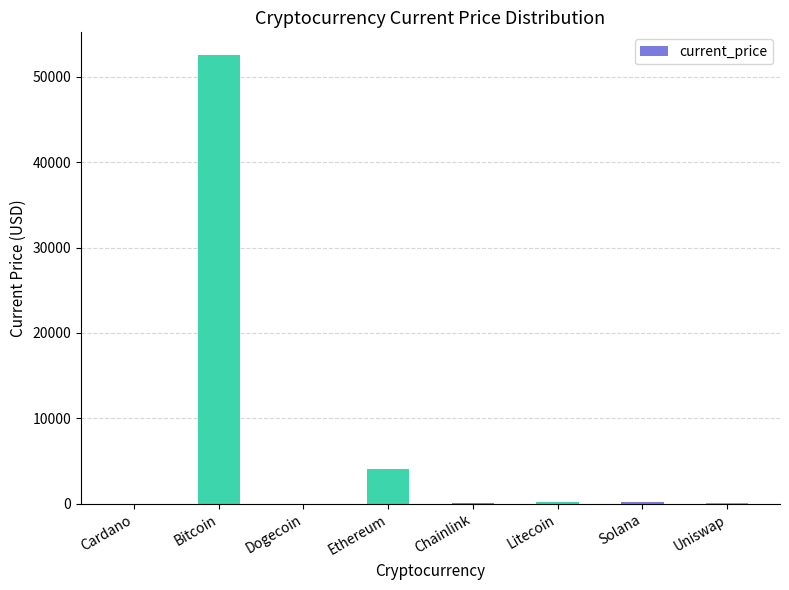

What is the maximum value shown in the chart?

52591.0